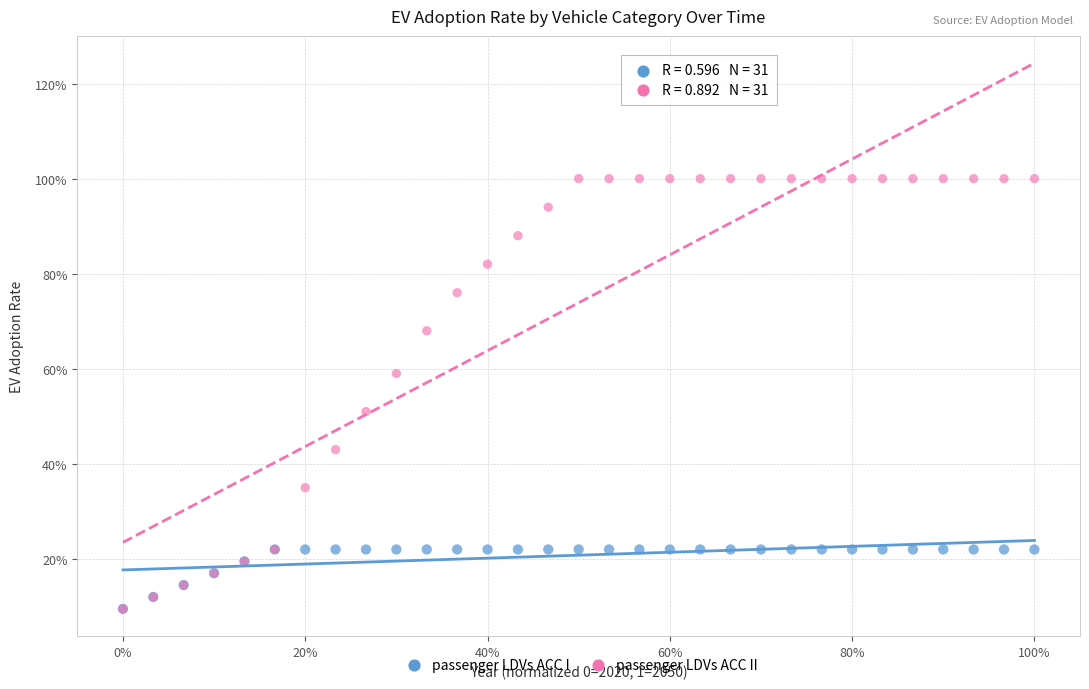

What are all the series names shown in the legend?

passenger LDVs ACC I, passenger LDVs ACC II